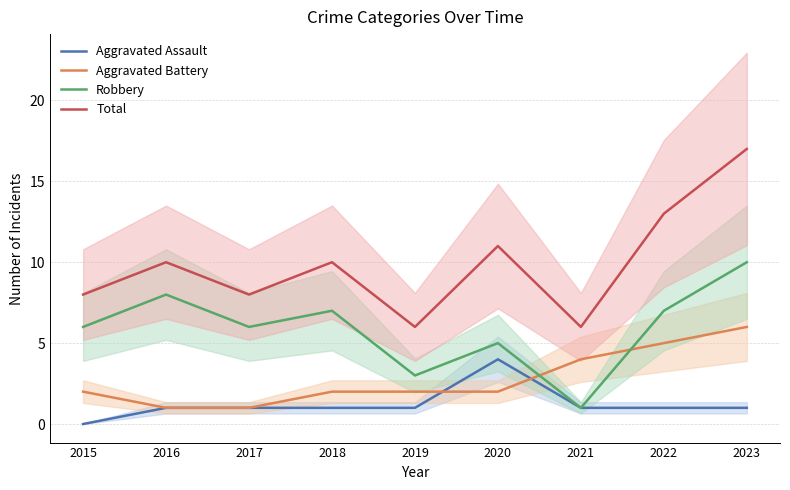

Where does the Robbery series first go above 6?

2016